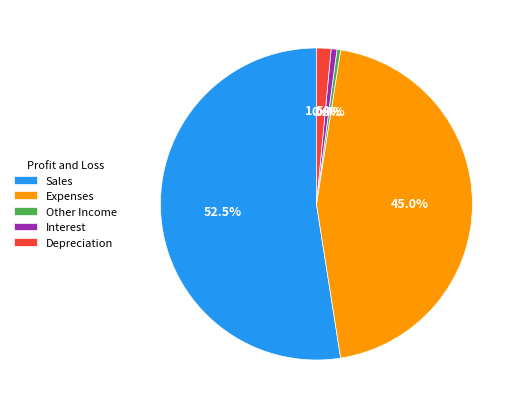

Which slice represents more than half of the pie?

Sales